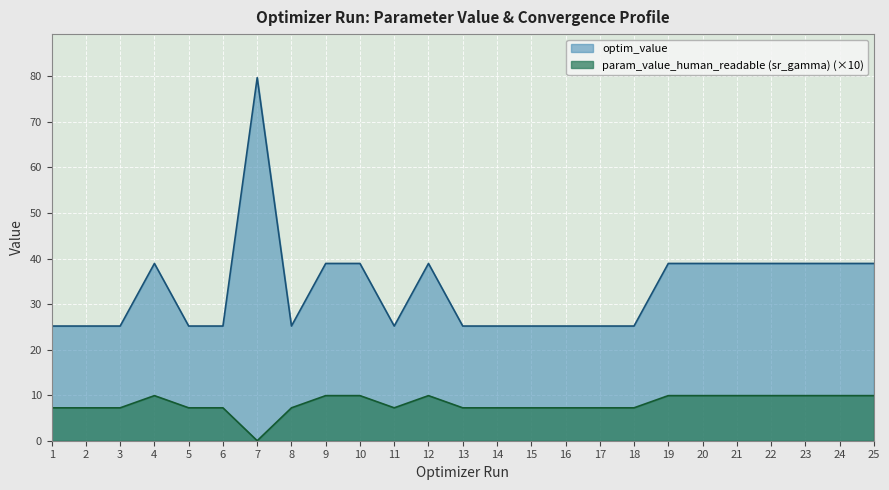

What is the maximum value shown in the chart?

79.7